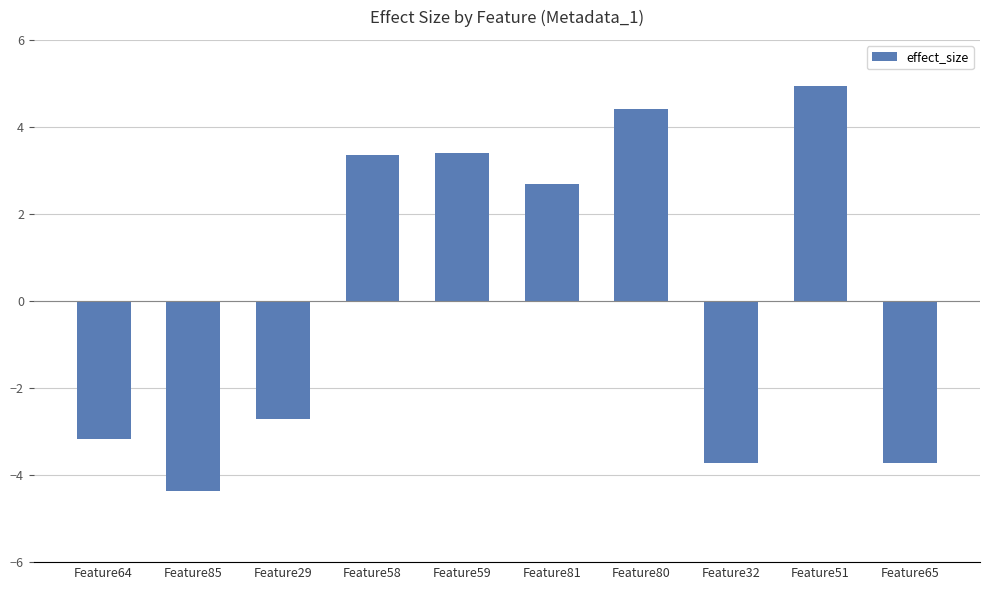

Are the bars grouped side by side (vs. stacked)?

No